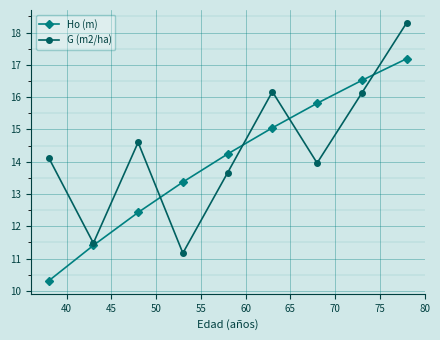

Rank the series by their average value, from lowest to highest.

Ho (m), G (m2/ha)